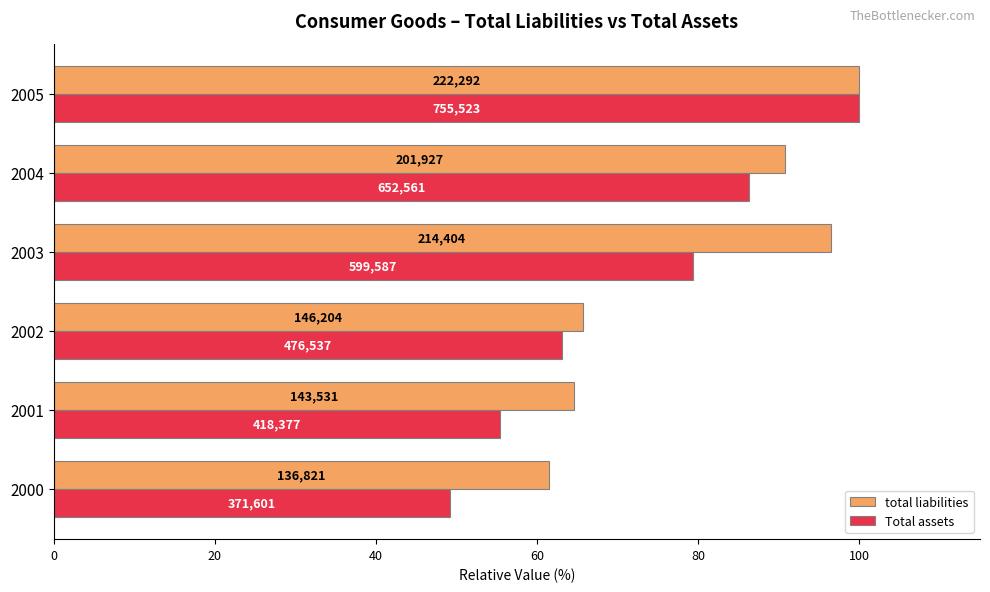

What are all the series names shown in the legend?

total liabilities, Total assets